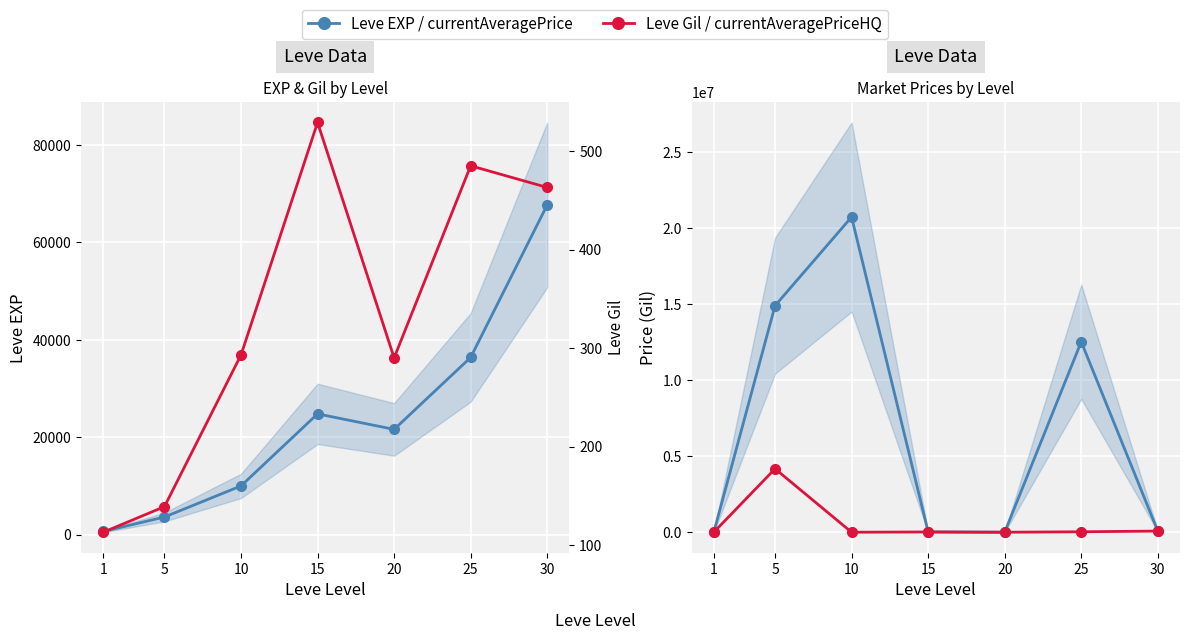

At which label does currentAveragePrice reach its peak?

10